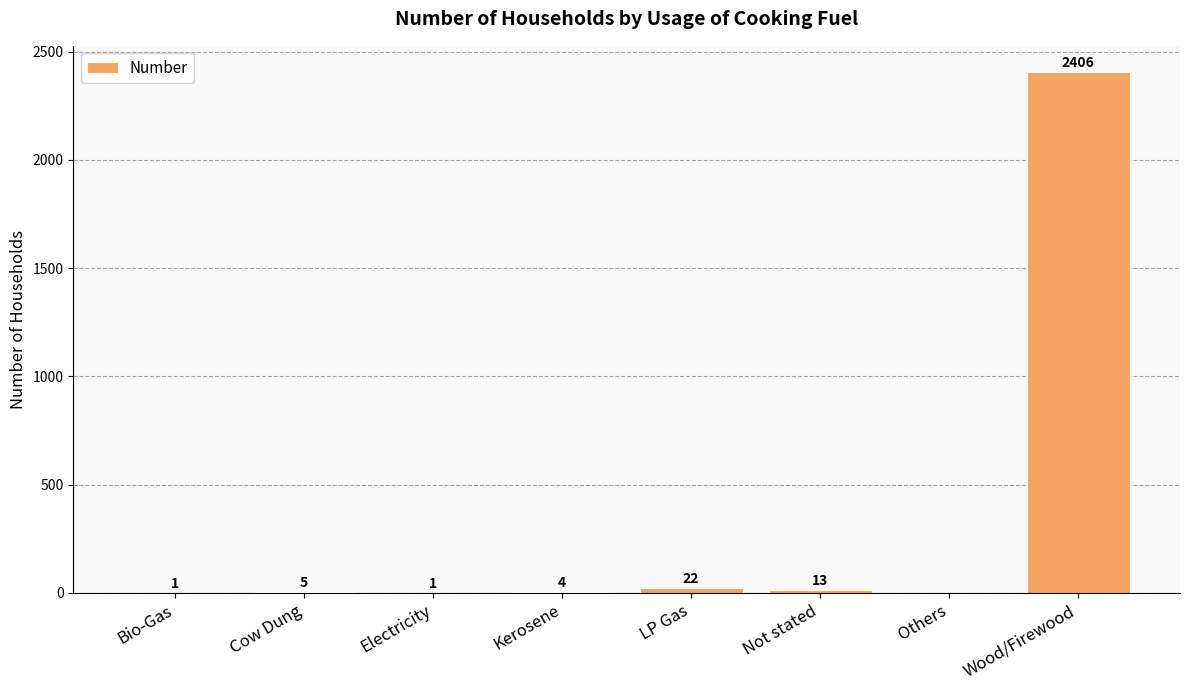

At which label is the value closest to 1203?

LP Gas